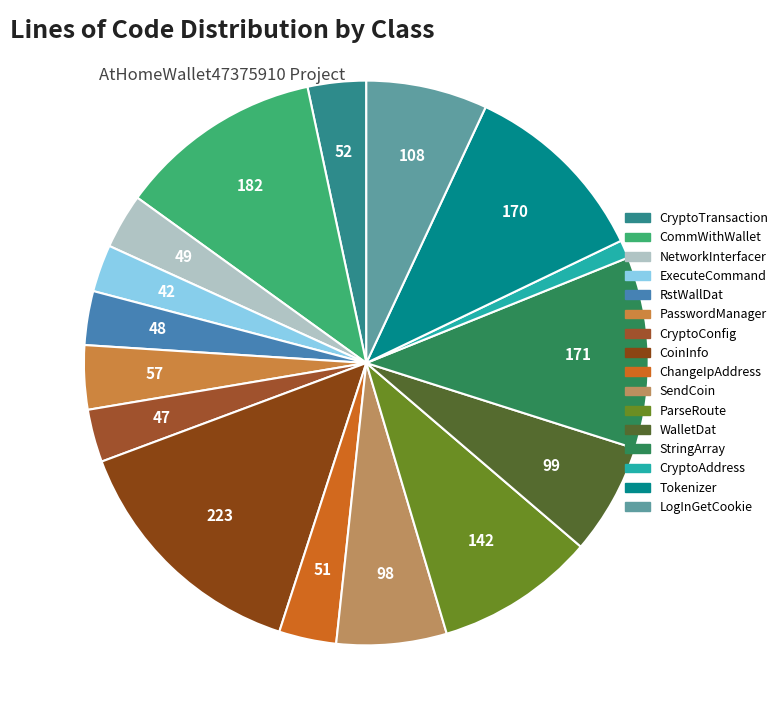

The NetworkInterfacer slice represents 3% of the pie. True or false?

True